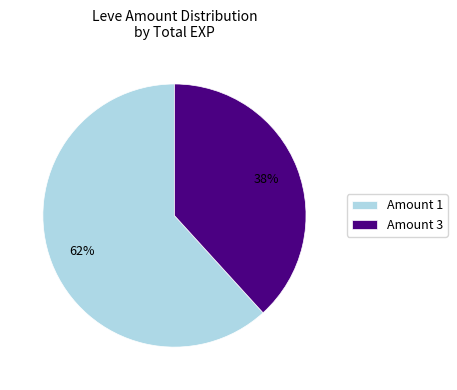

Is the sum of Amount 3 and Amount 1 greater than half?

Yes